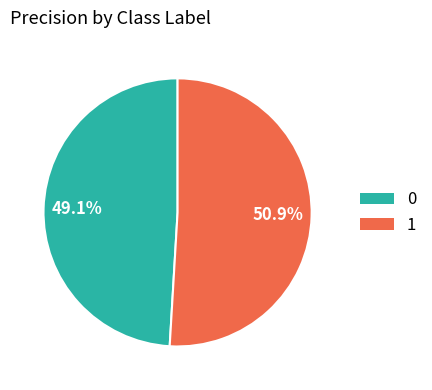

How many slices are in this pie chart?

2